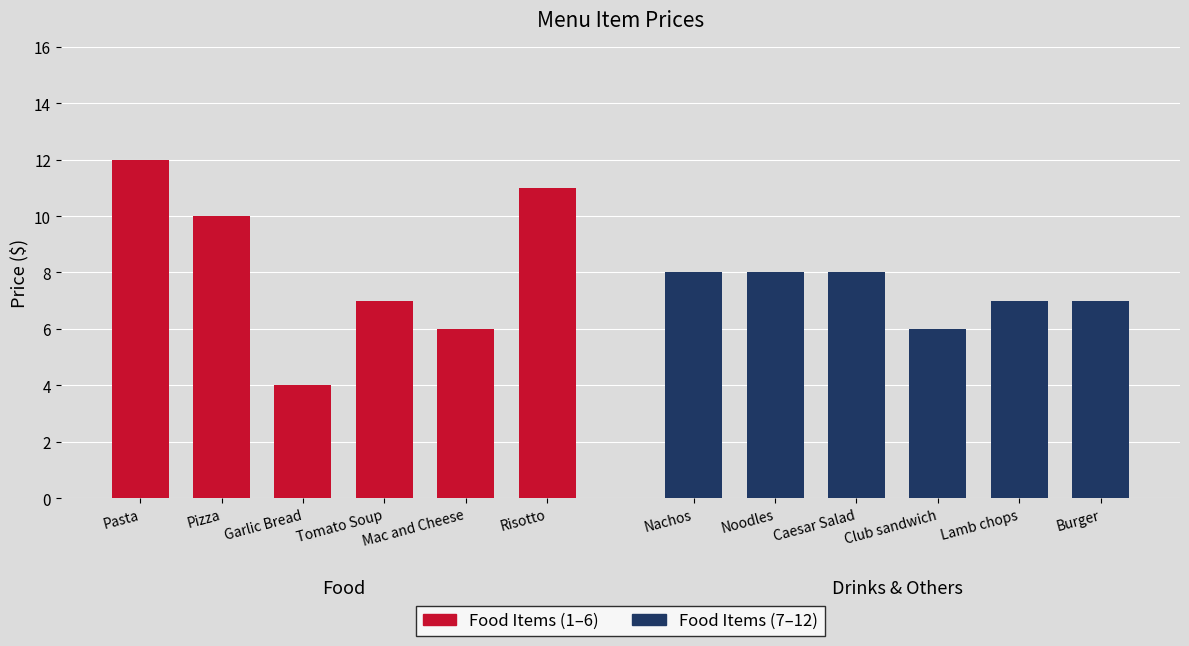

At which category is the sum across all series the highest?

Pasta